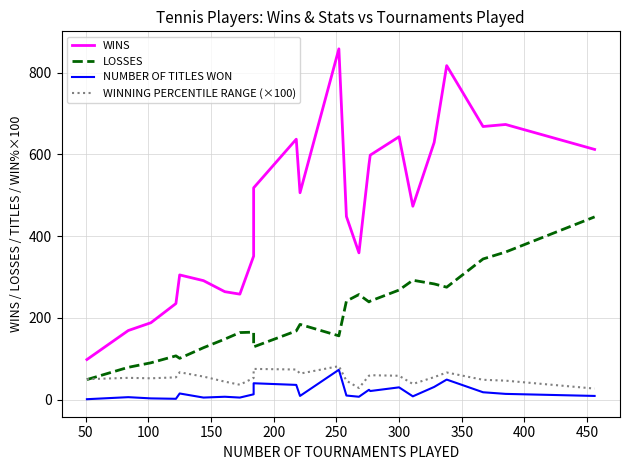

How many lines are shown in the chart?

4